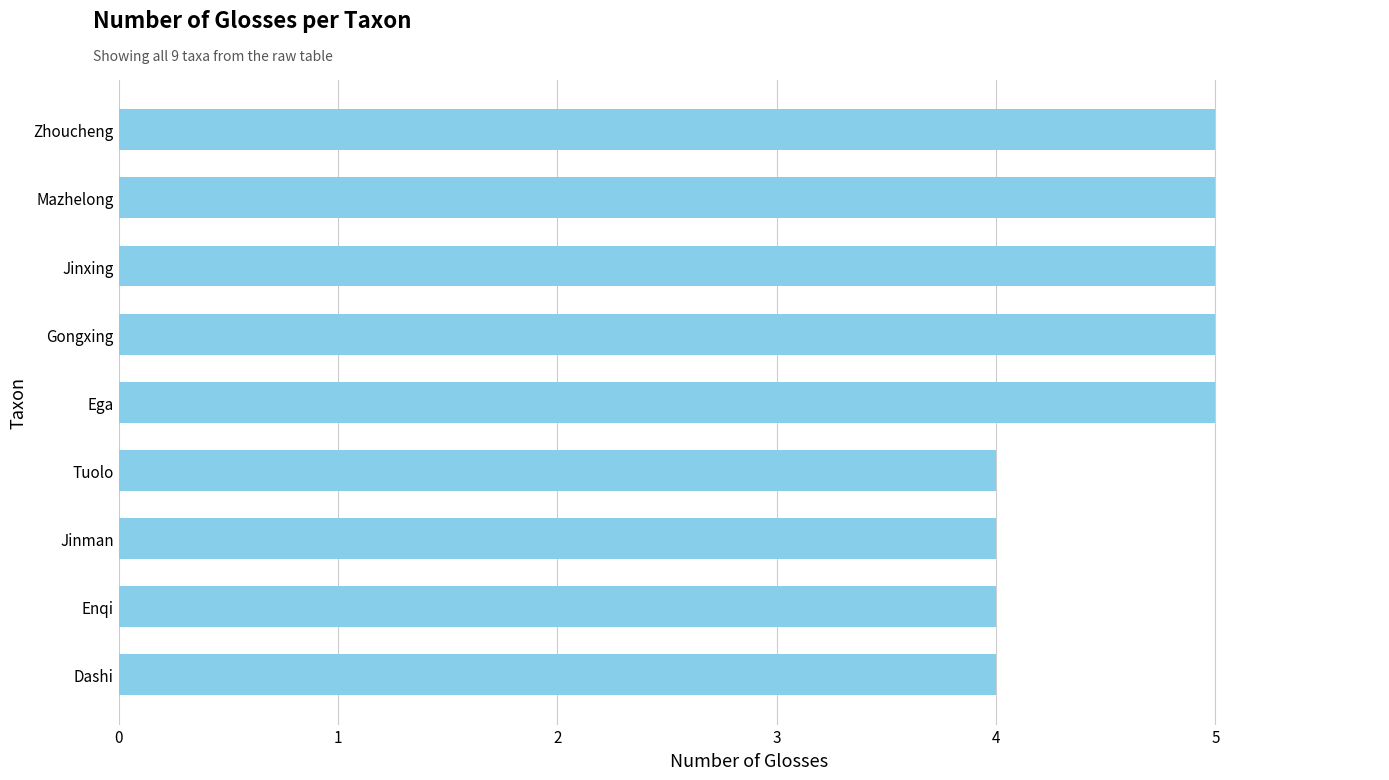

Does the chart contain stacked bars?

No